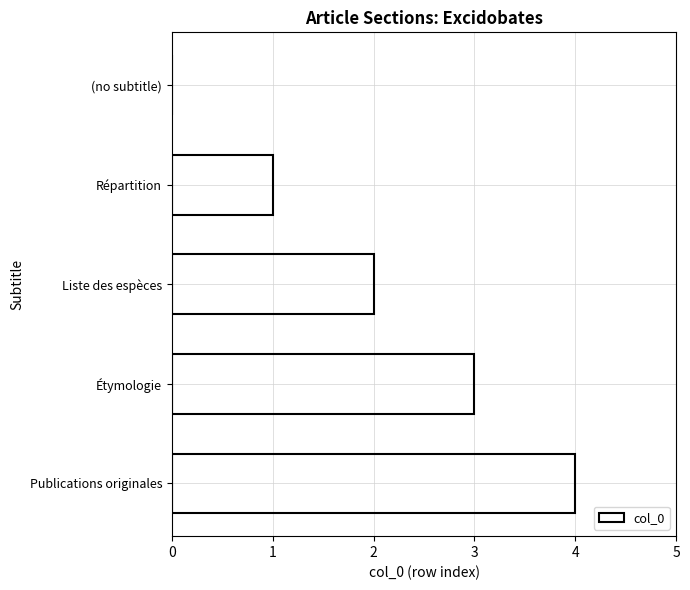

At which category does the chart reach its peak across all series?

Publications originales